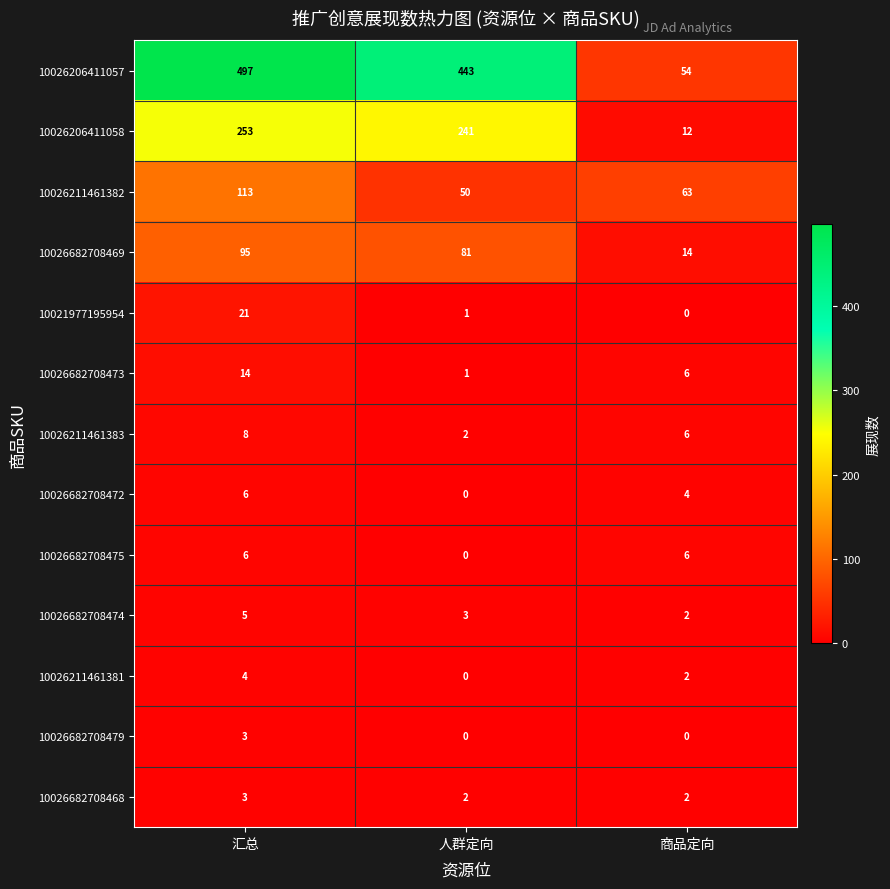

Which category has the highest value across all series?

汇总